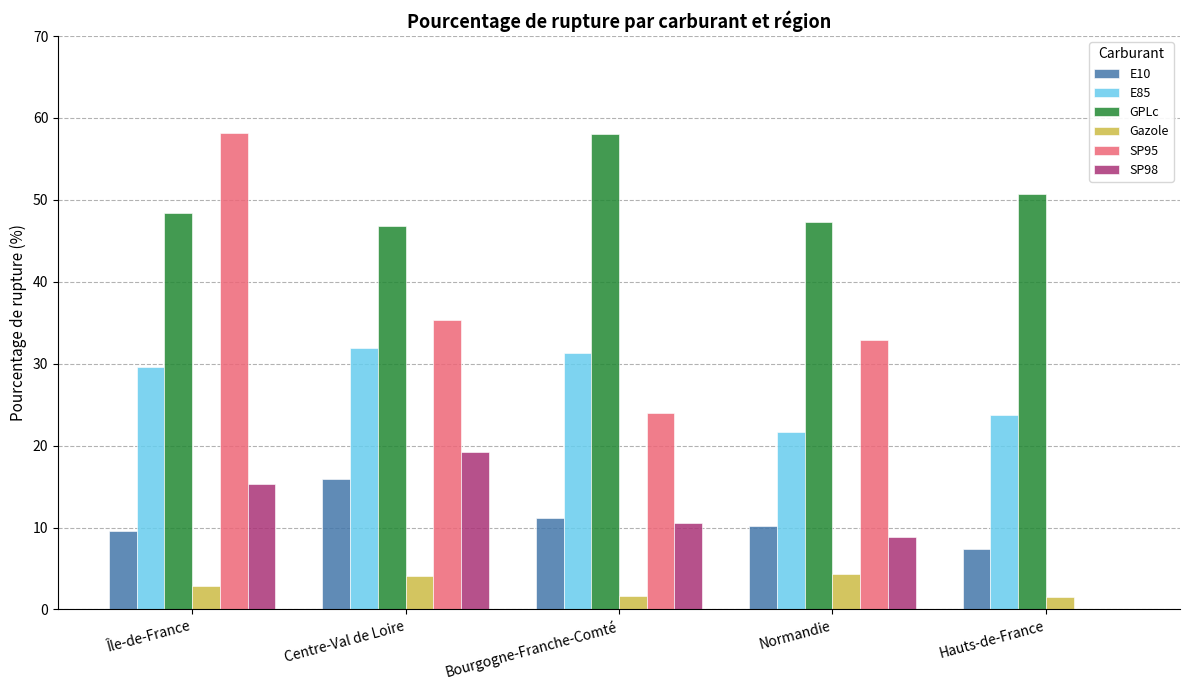

Which series changed the most between Centre-Val de Loire and Hauts-de-France?

SP95